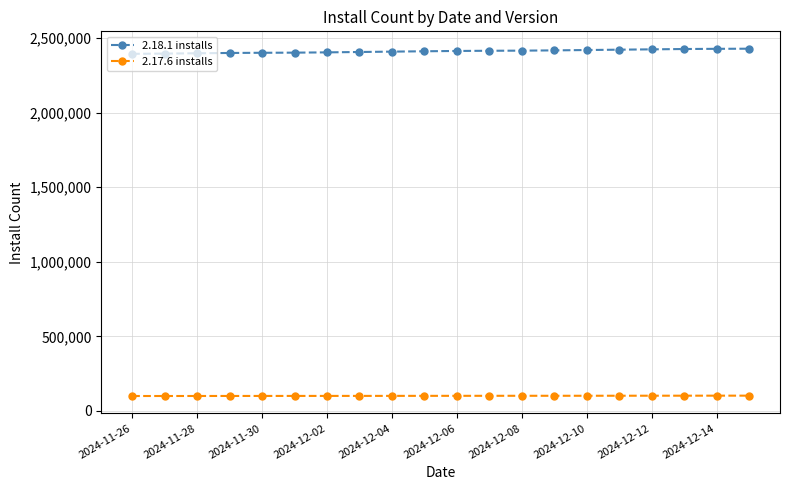

What is the difference between the maximum and minimum values in the 2.18.1 installs series?

34586